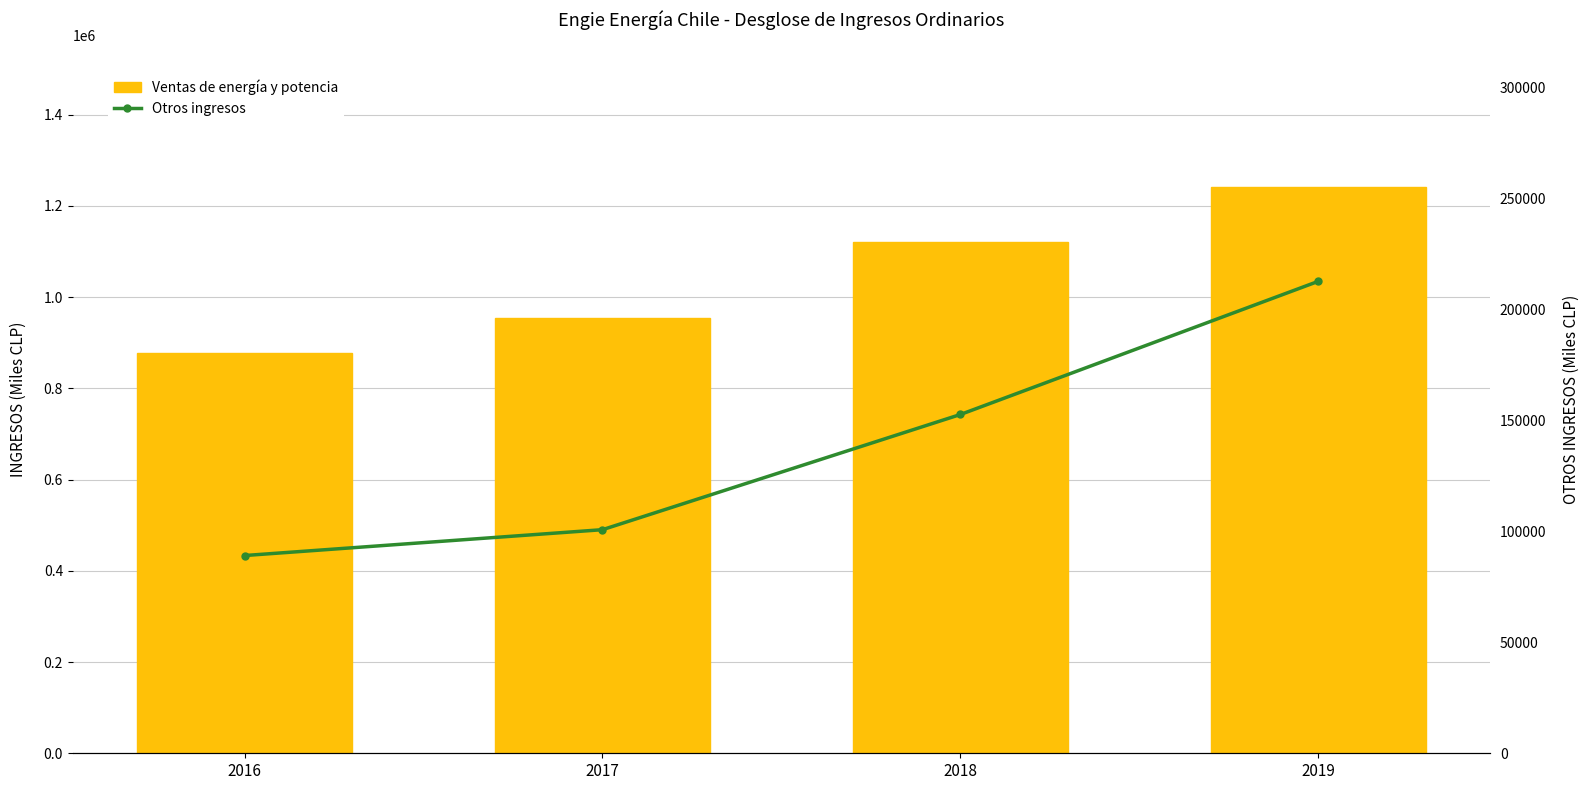

How many data points in Otros ingresos are less than 152597?

2